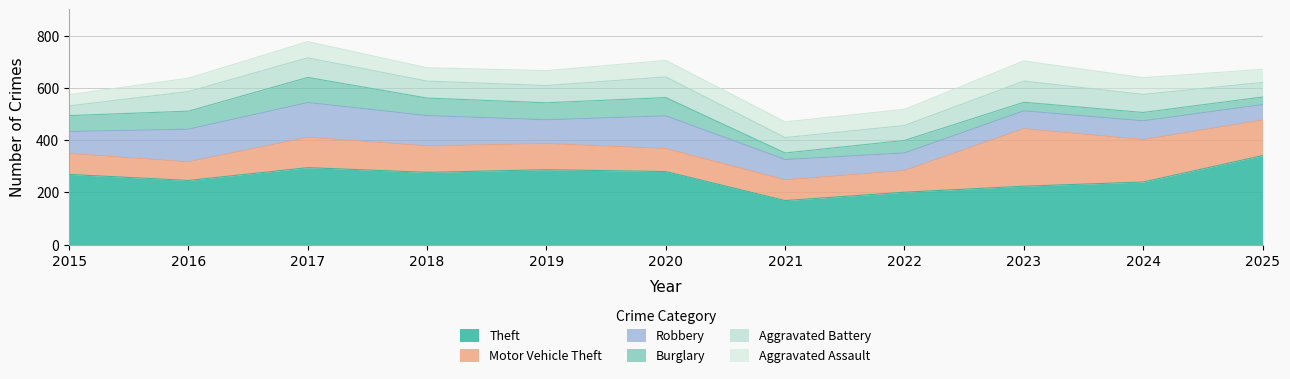

At how many categories does at least one series exceed 51?

11